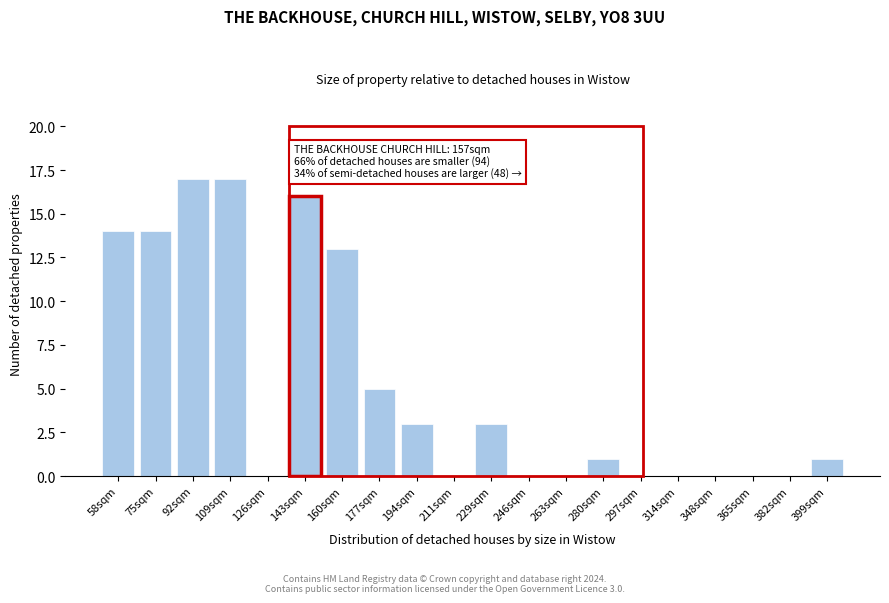

Reading left to right, extract all data points from this chart.

58sqm=14	75sqm=14	92sqm=17	109sqm=17	126sqm=0	143sqm=16	160sqm=13	177sqm=5	194sqm=3	211sqm=0	229sqm=3	246sqm=0	263sqm=0	280sqm=1	297sqm=0	314sqm=0	348sqm=0	365sqm=0	382sqm=0	399sqm=1